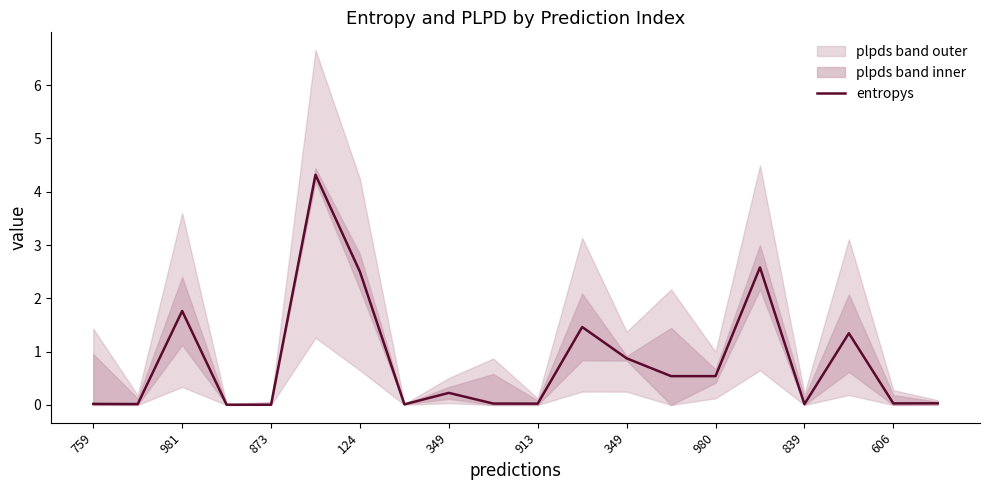

True or false: the data shows 0.5 at 11.

False